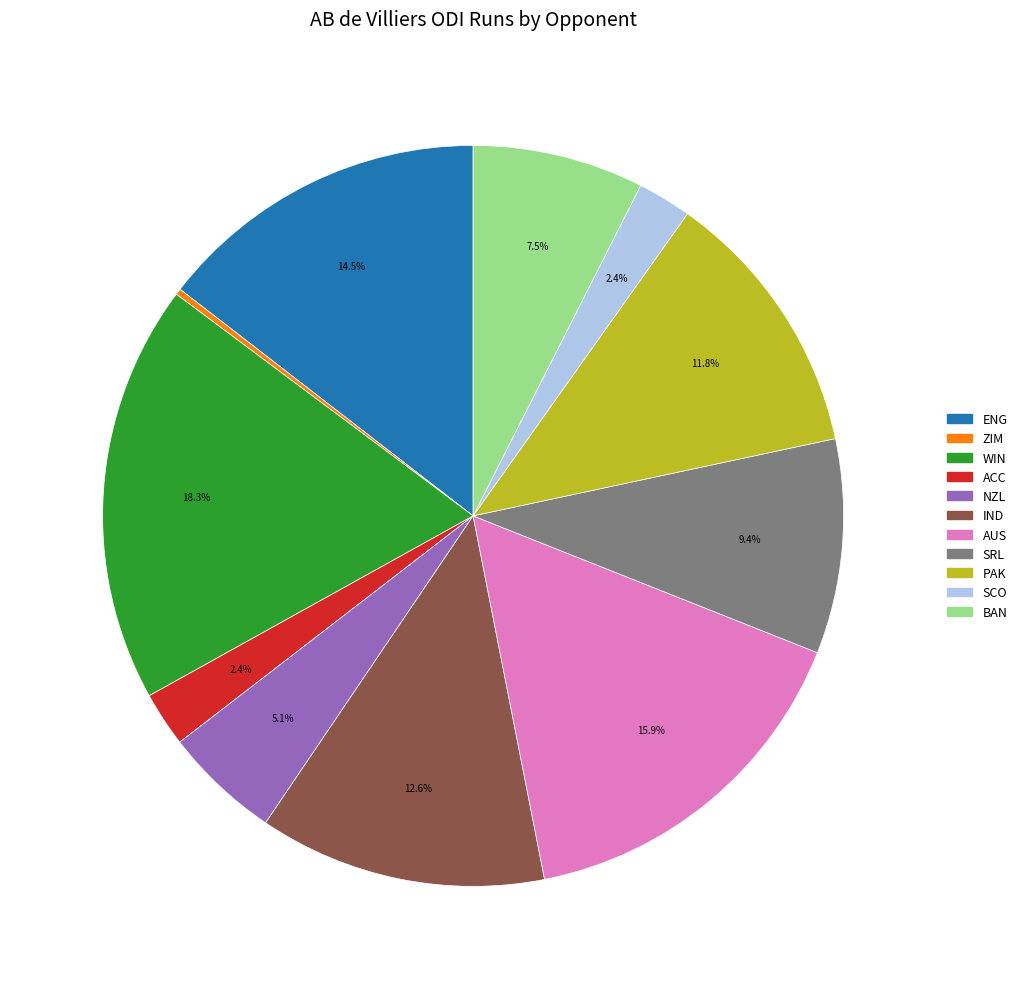

Is there a majority slice in this chart?

No